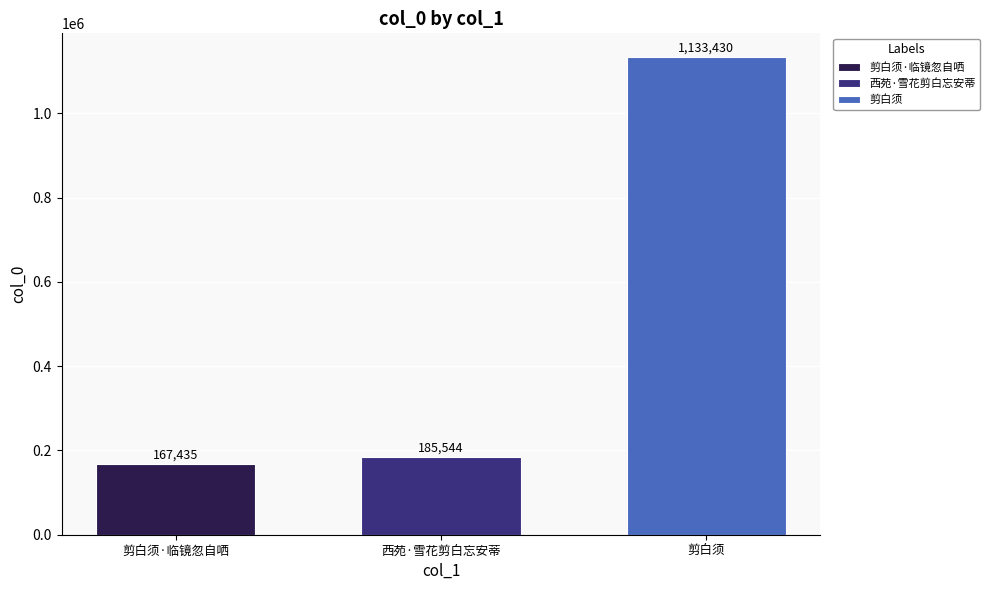

What is the greatest value displayed?

1133430